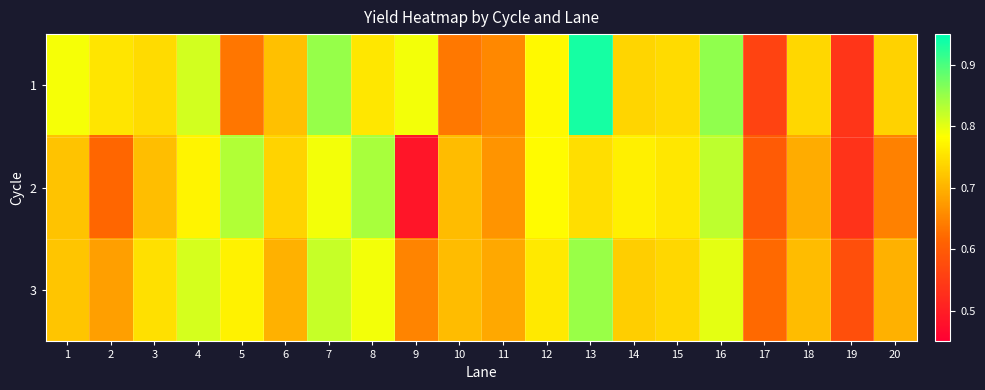

At which category does the chart reach its peak across all series?

13